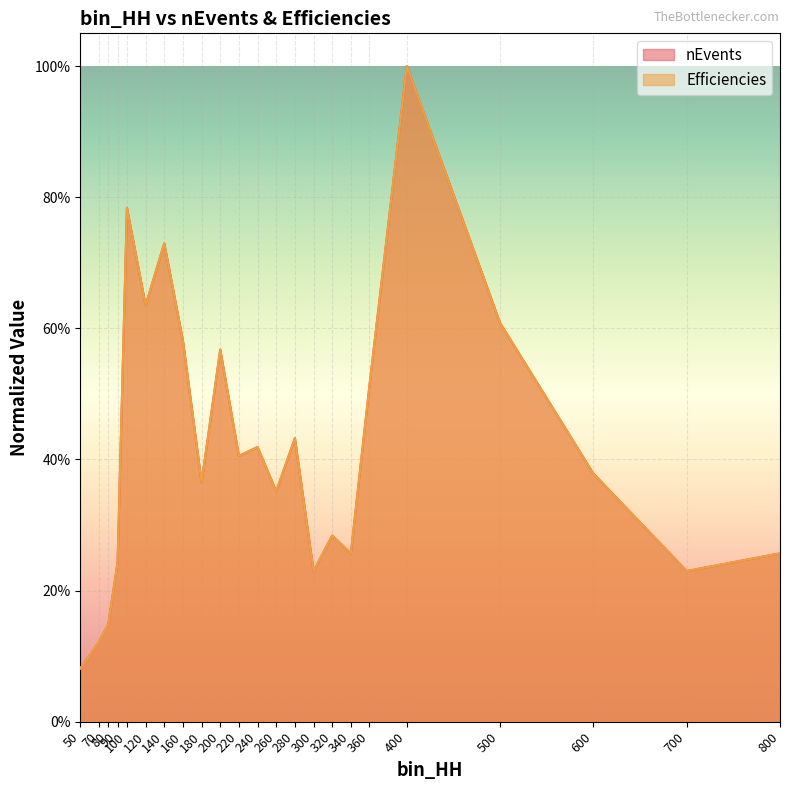

How many times do Efficiencies and nEvents cross each other?

1